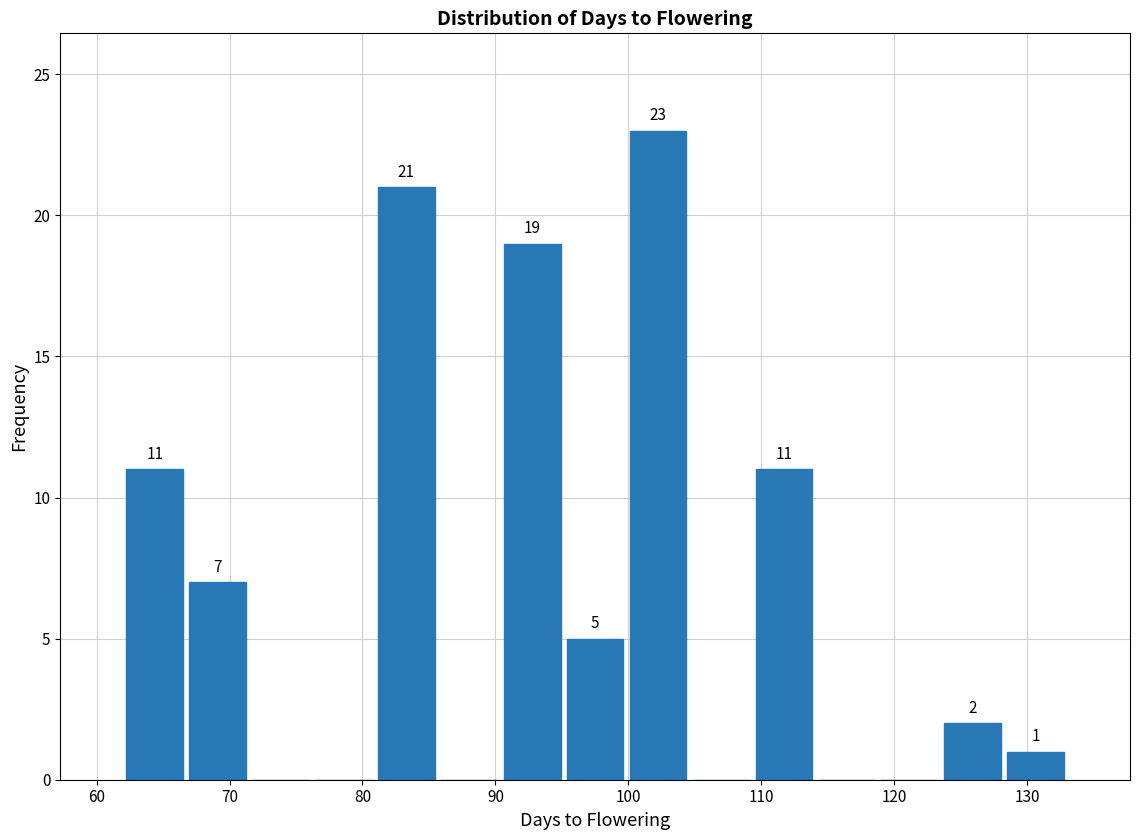

Over which range of the x-axis is the bar tallest?

100 to 105